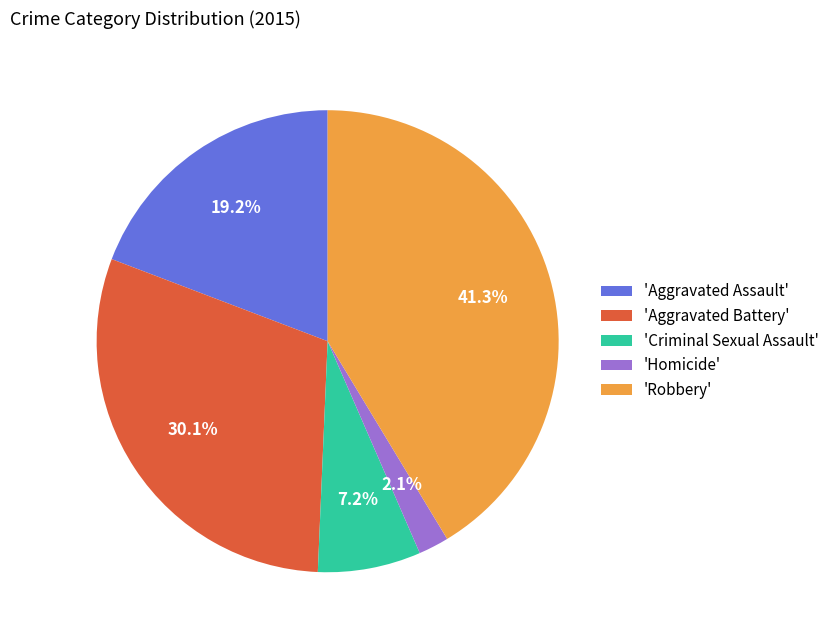

Which category has the smallest portion of the pie?

'Homicide'